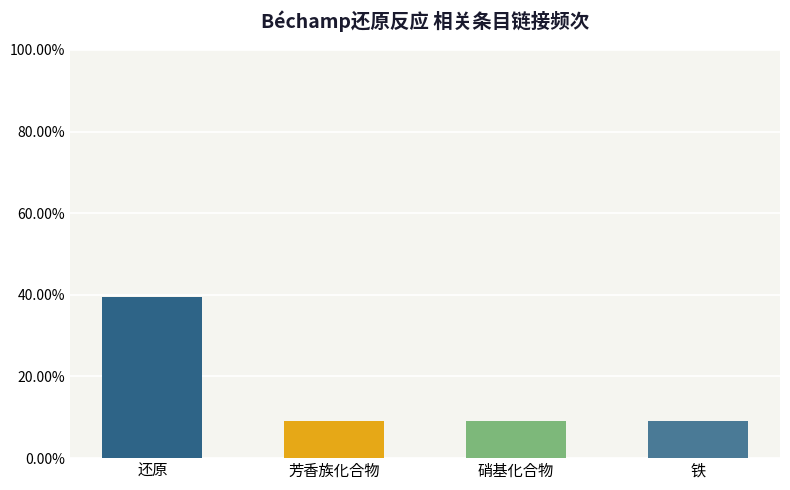

What is the minimum value shown in the chart?

9.1